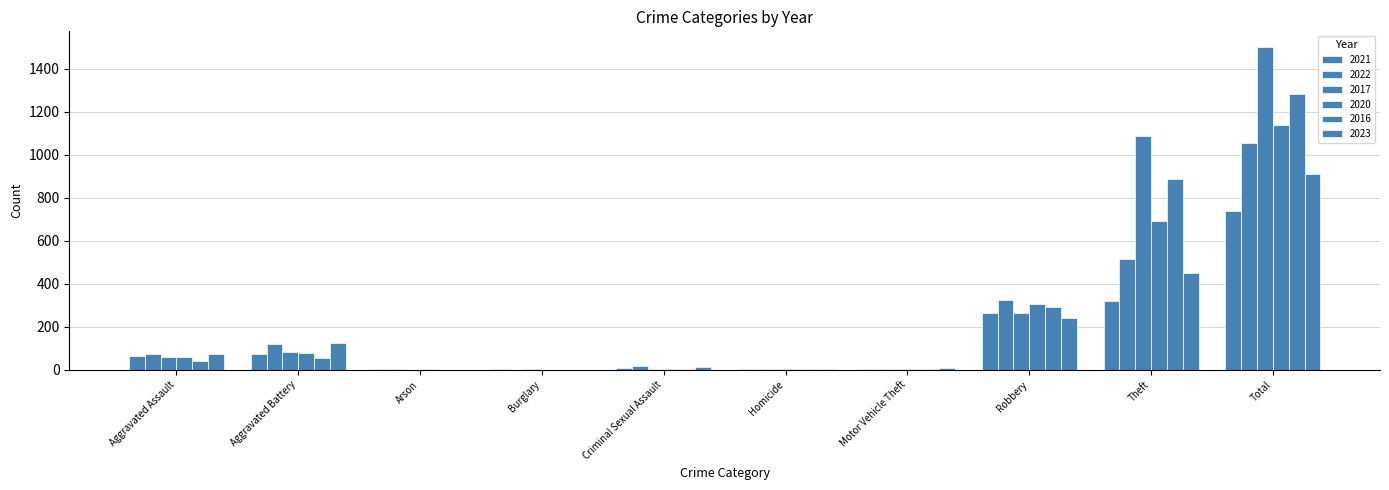

At which category is the sum across all series the highest?

Total